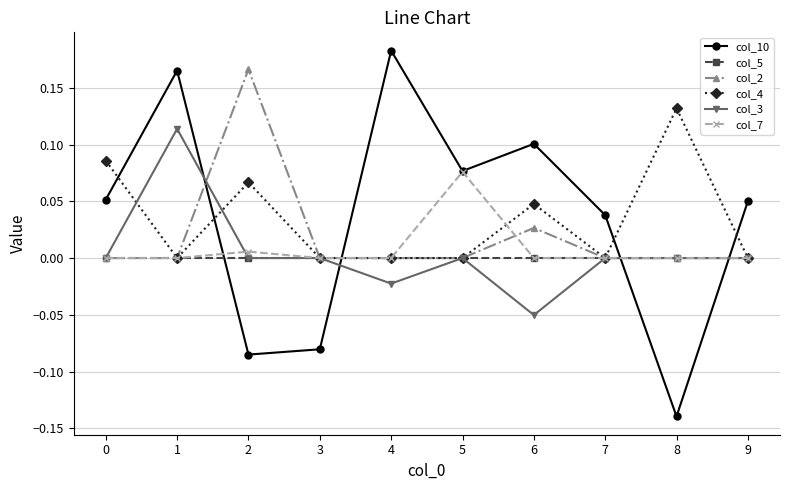

List the series in order of their peak value, highest first.

col_10, col_2, col_4, col_3, col_7, col_5